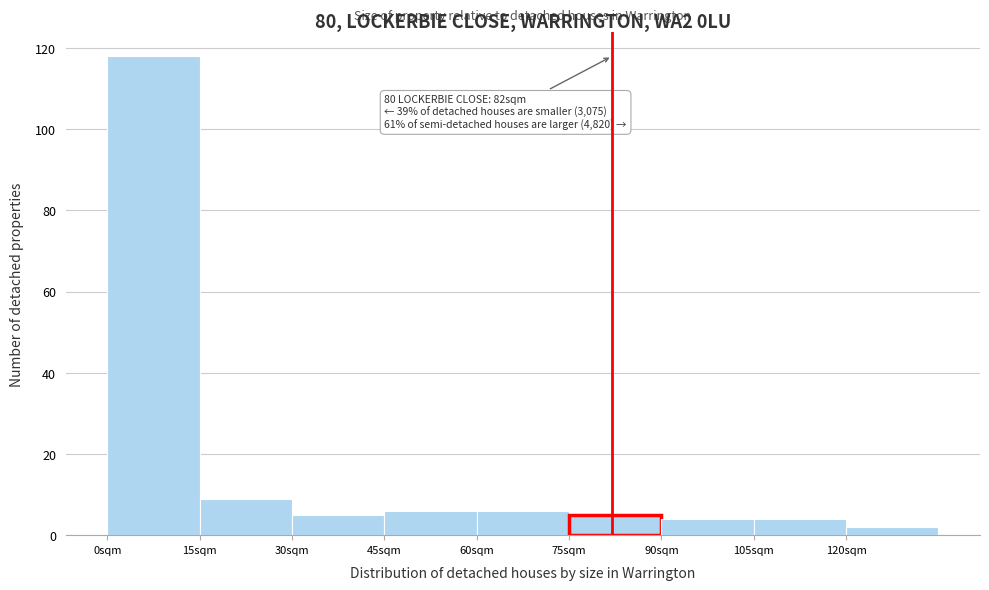

Over which range of the x-axis is the bar tallest?

0 to 15